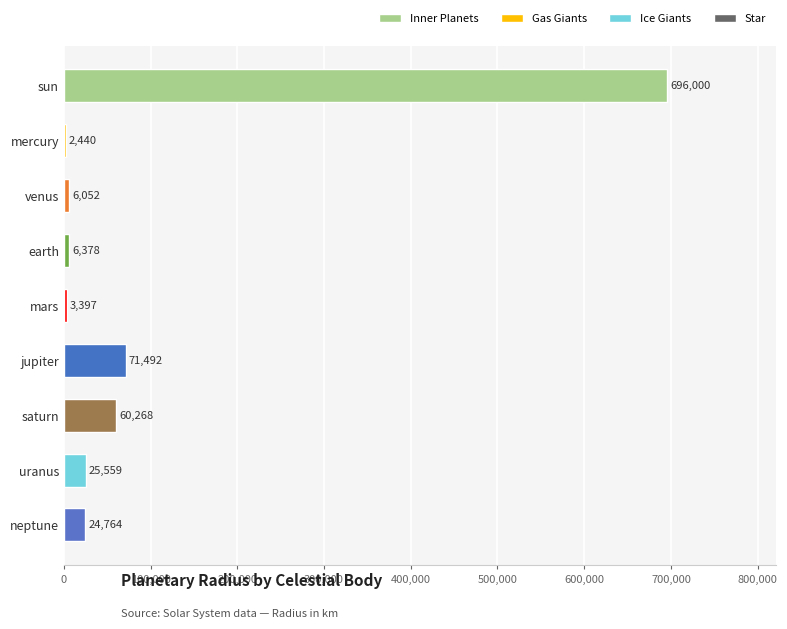

Count the number of categories in the chart.

9